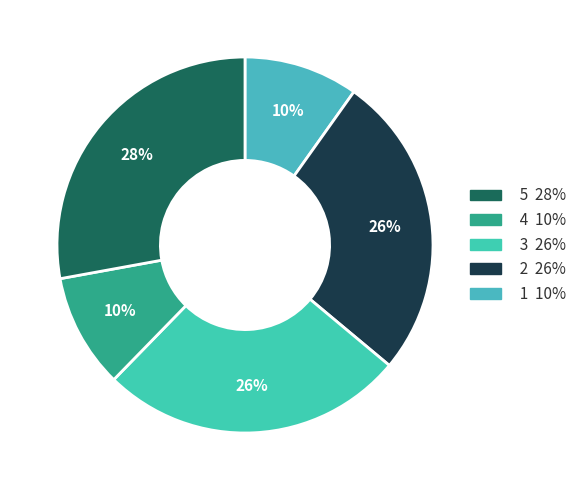

How many slices are in this pie chart?

5